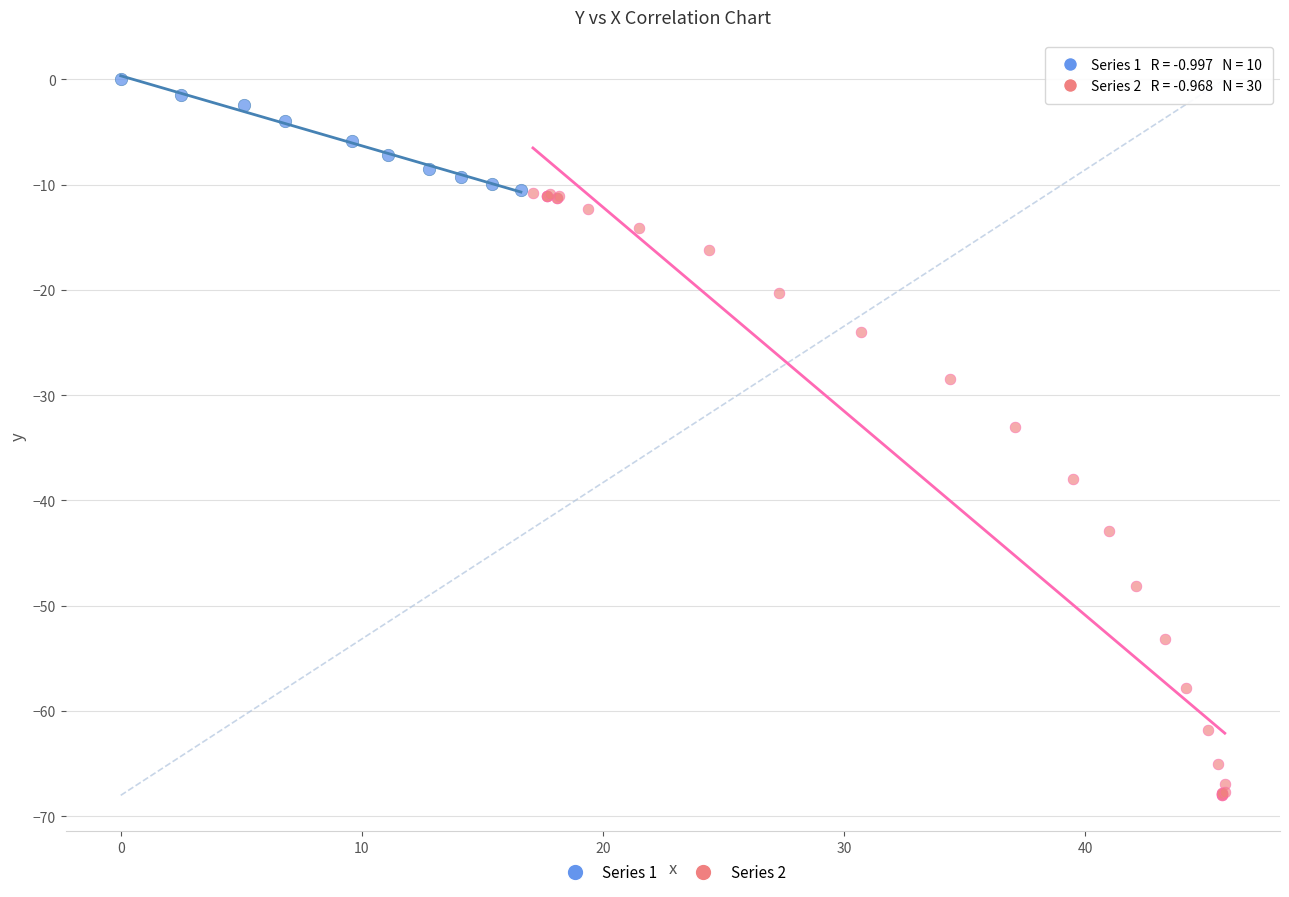

Which series has the largest Y range (max minus min)?

Series 2